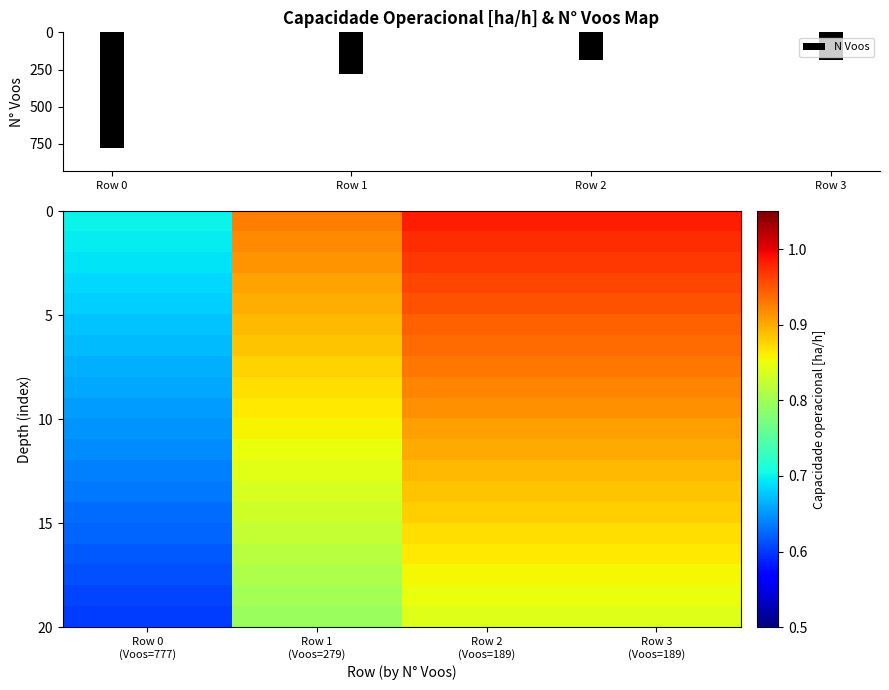

Which has a higher value, Row 1 or Row 2?

Row 1